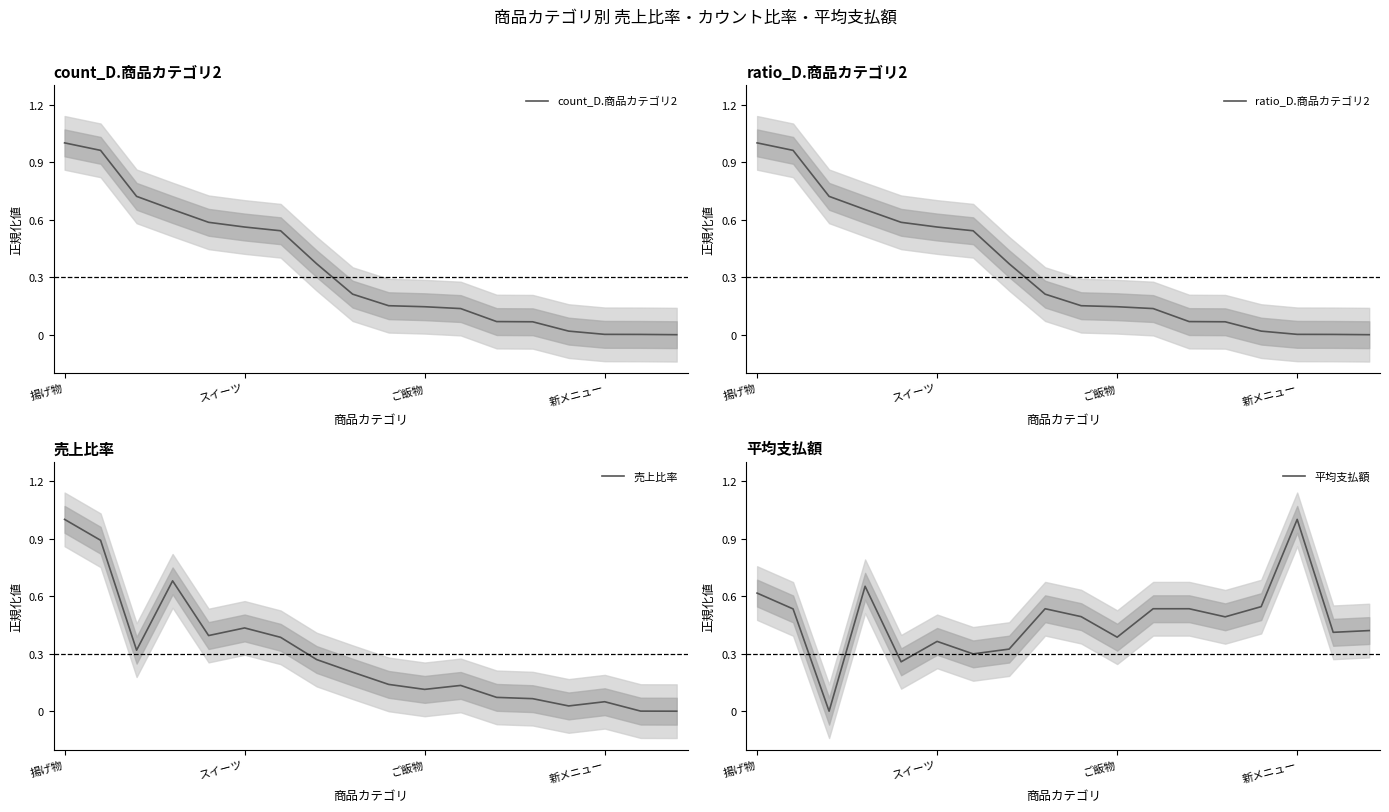

What are all the series names shown in the legend?

count_D.商品カテゴリ2, ratio_D.商品カテゴリ2, 売上比率, 平均支払額